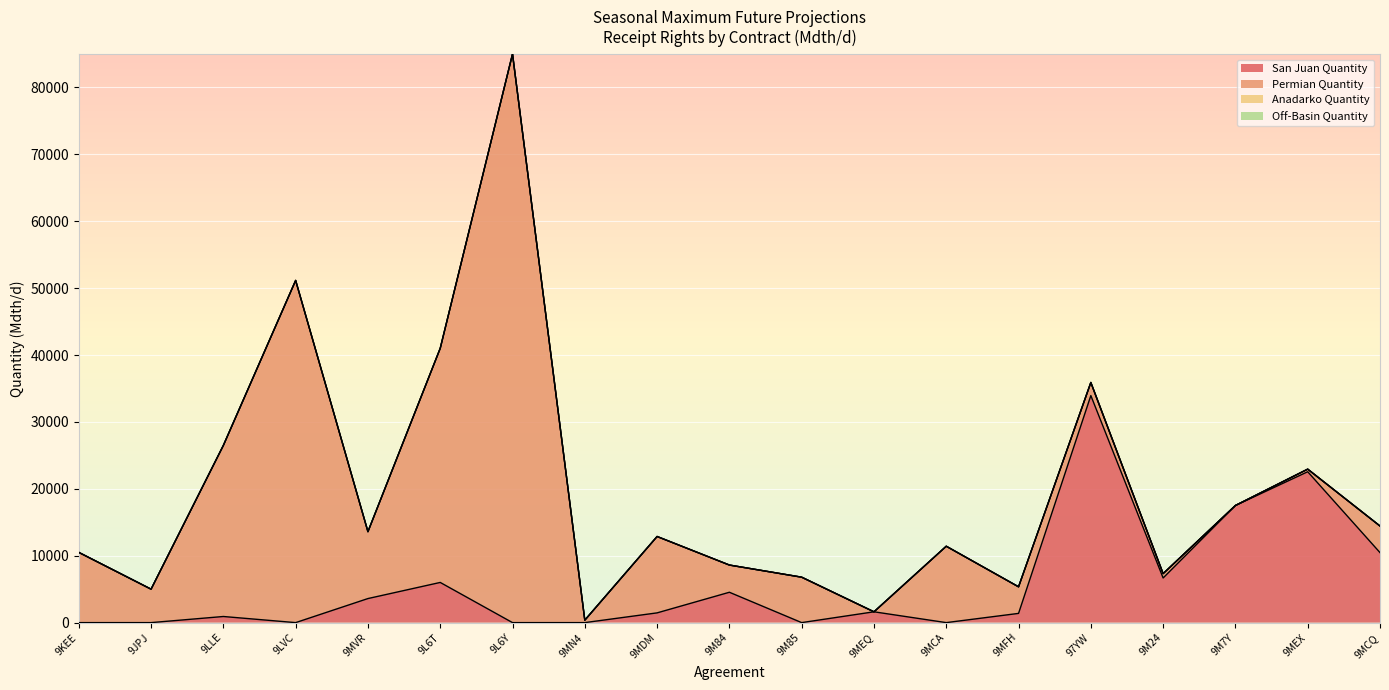

What is the difference between the second highest and second lowest values in the San Juan Quantity series?

22552